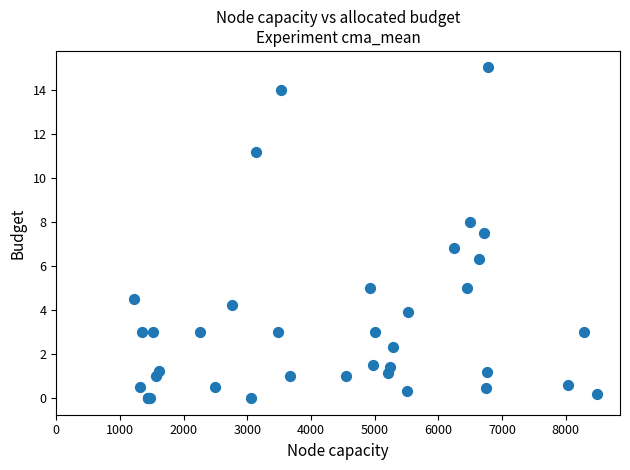

What Y value in the scatter plot is closest to 7?

6.8